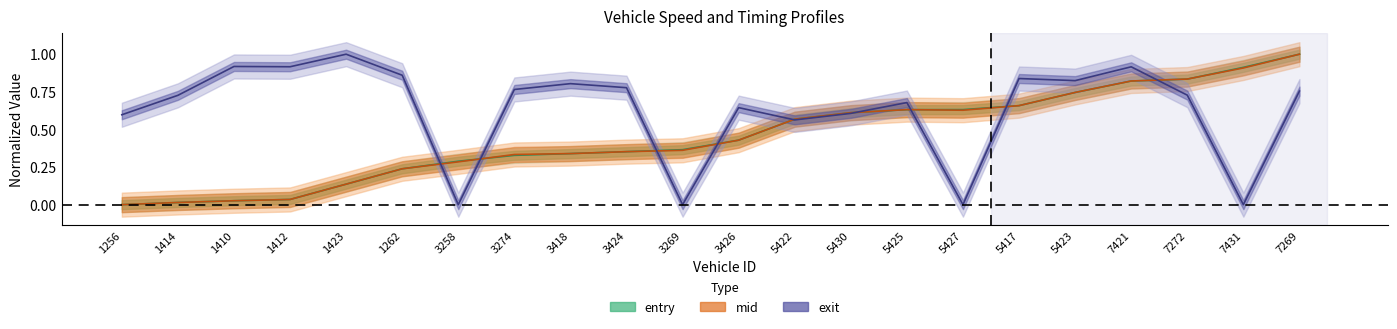

What is the greatest value displayed?

1.0